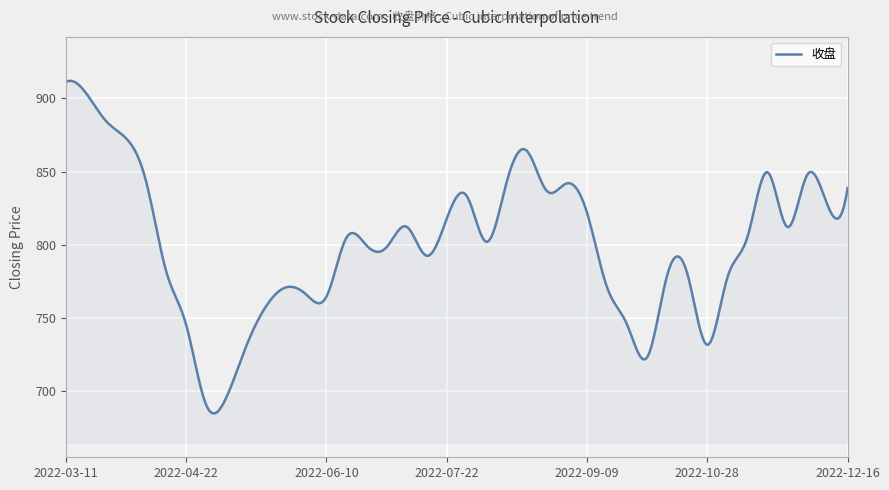

What is the difference between the maximum and minimum values?

227.1